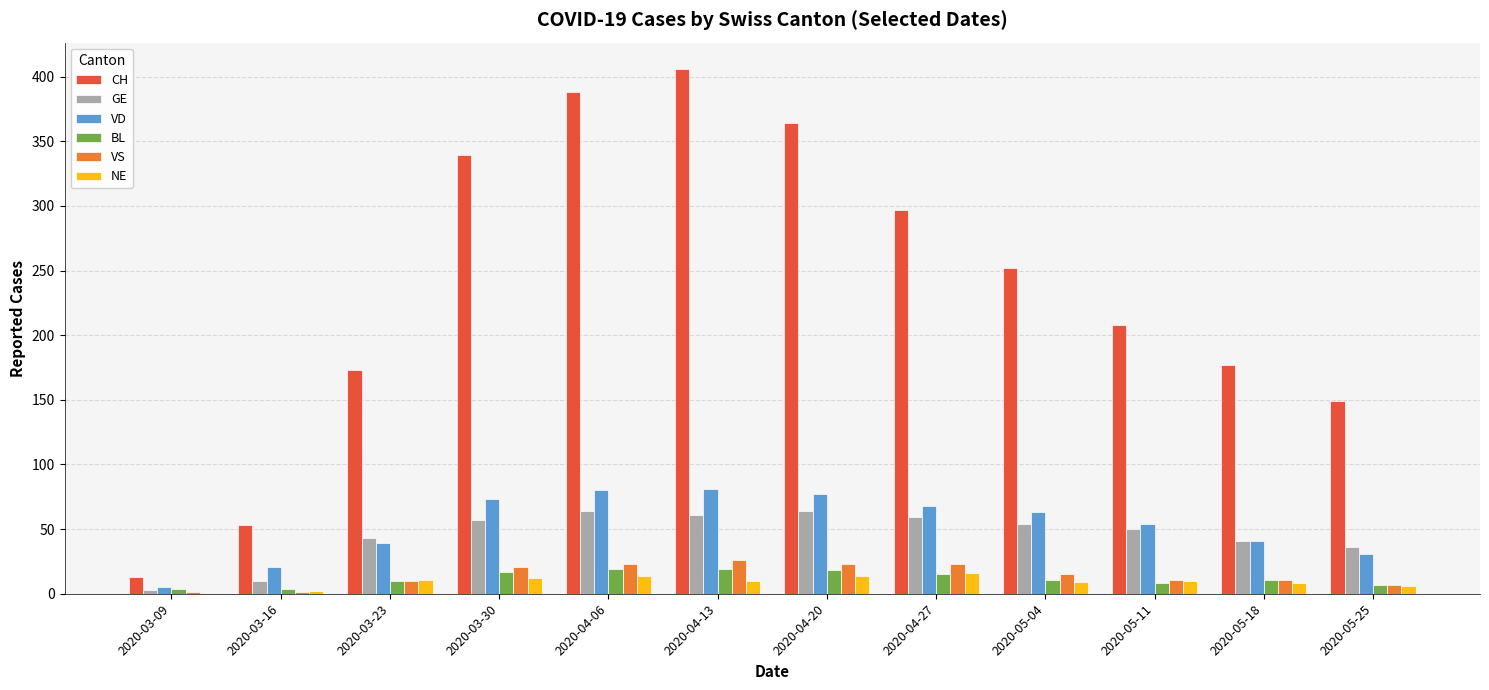

How many series are shown in this chart?

6